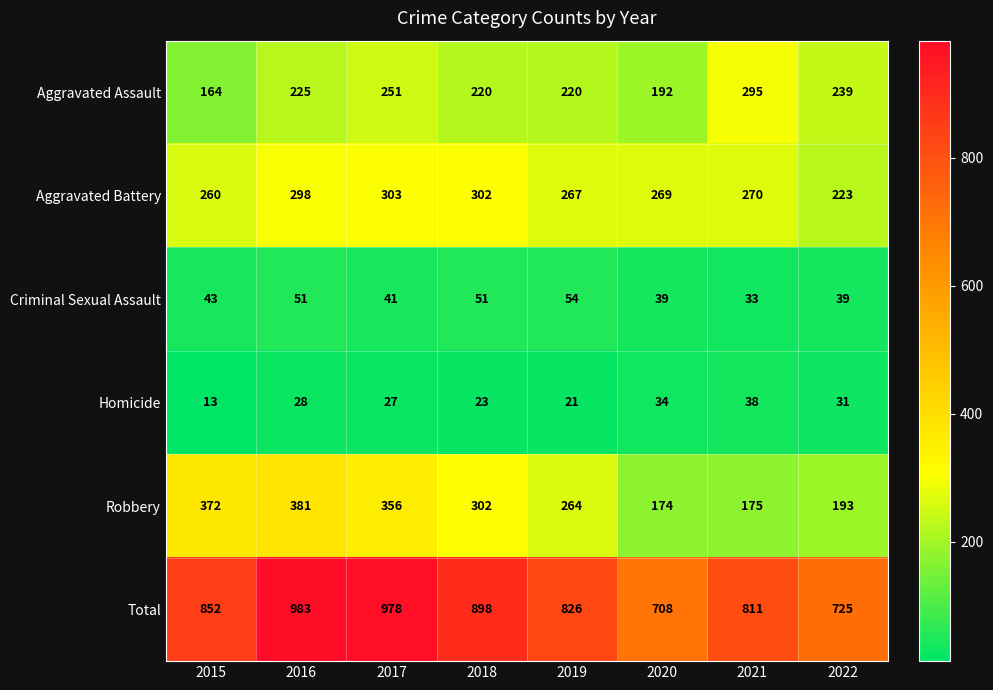

At how many categories does at least one series exceed 297?

8